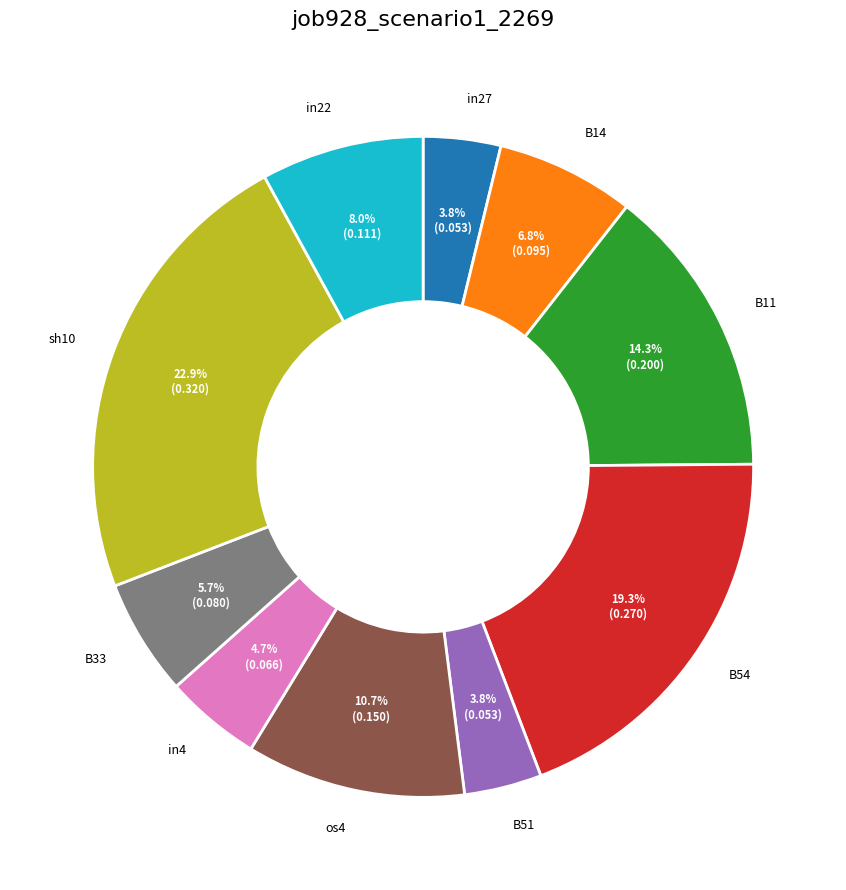

Between B51 and B11, which is larger?

B11